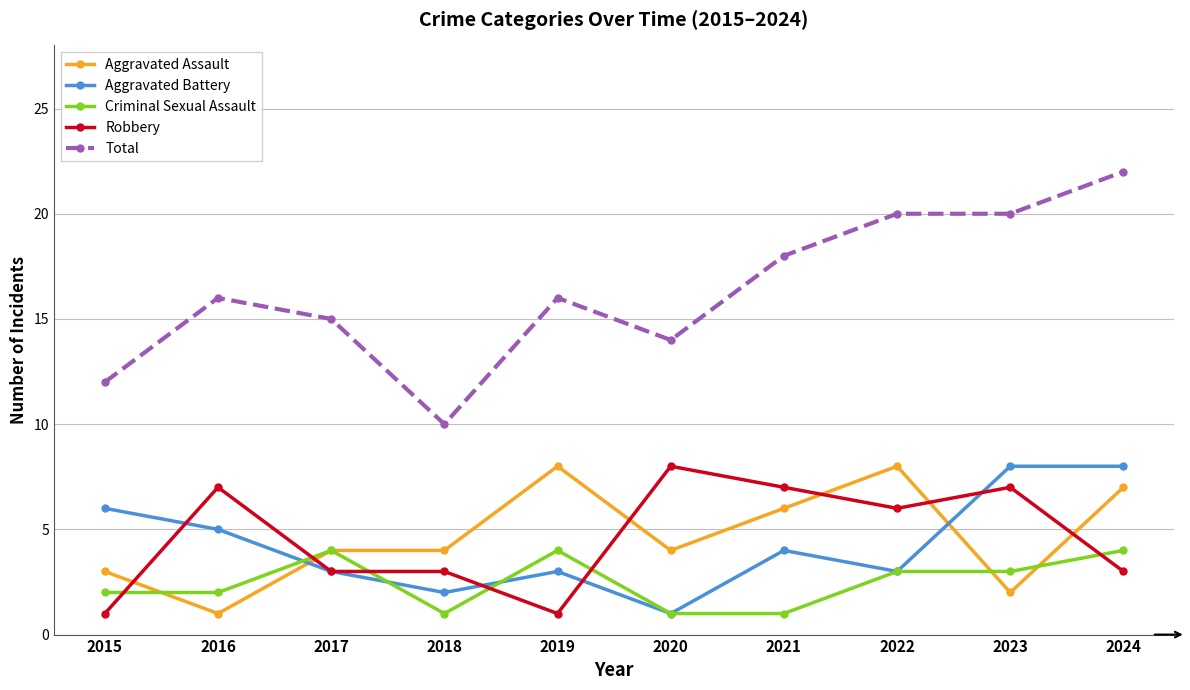

Read the Total value at 2022, to the nearest 5.

20